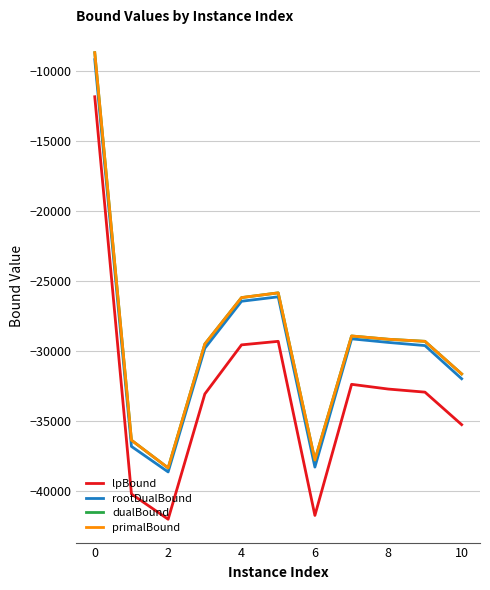

What is the maximum value for primalBound?

-8674.3